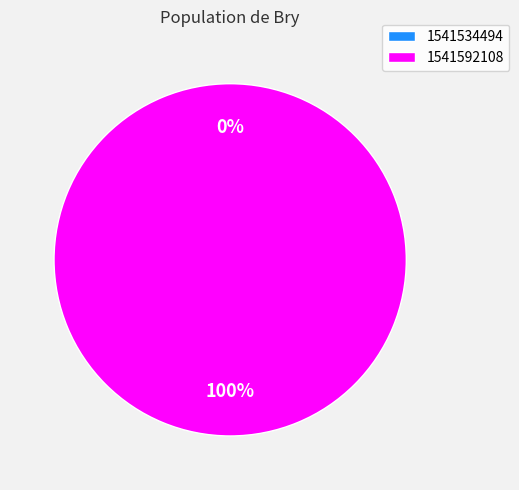

True or false: 1541592108 accounts for 100% of the total.

True